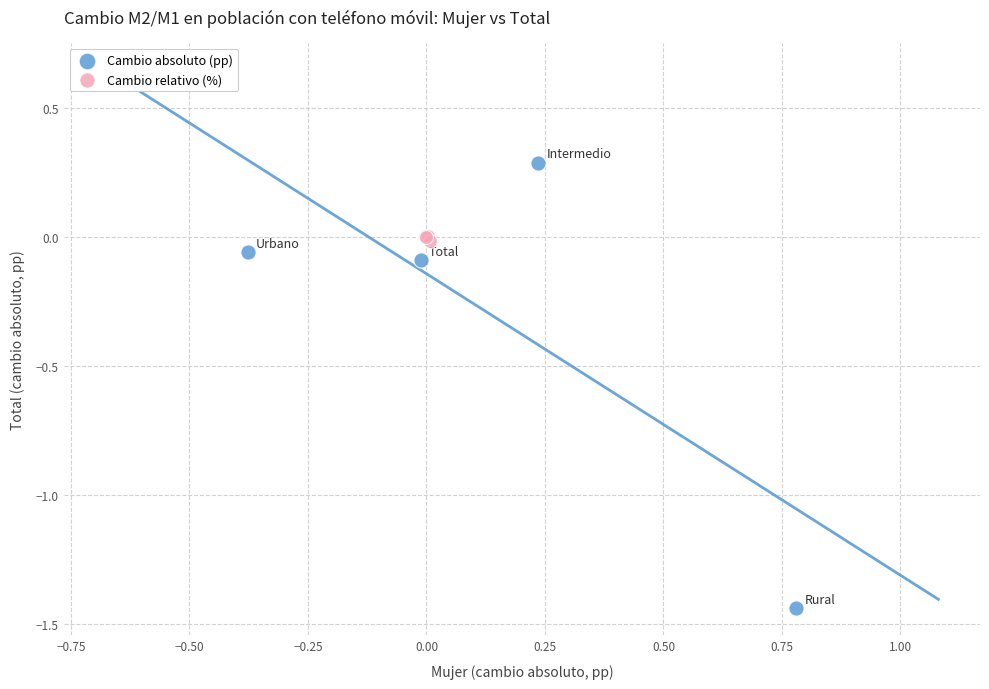

Which series reaches the maximum Y coordinate?

Cambio absoluto (pp)